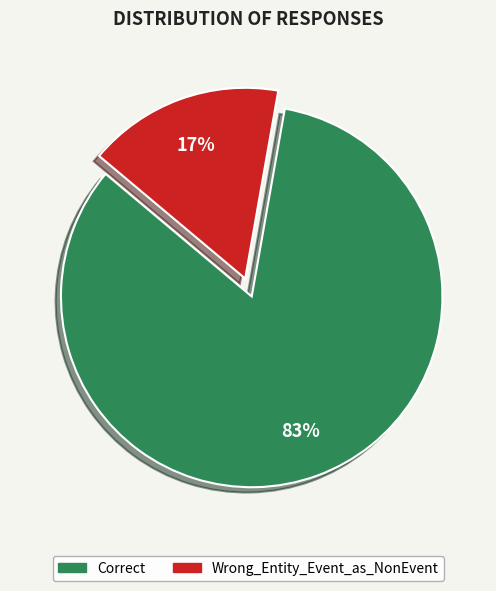

Which category has the smallest portion of the pie?

Wrong_Entity_Event_as_NonEvent